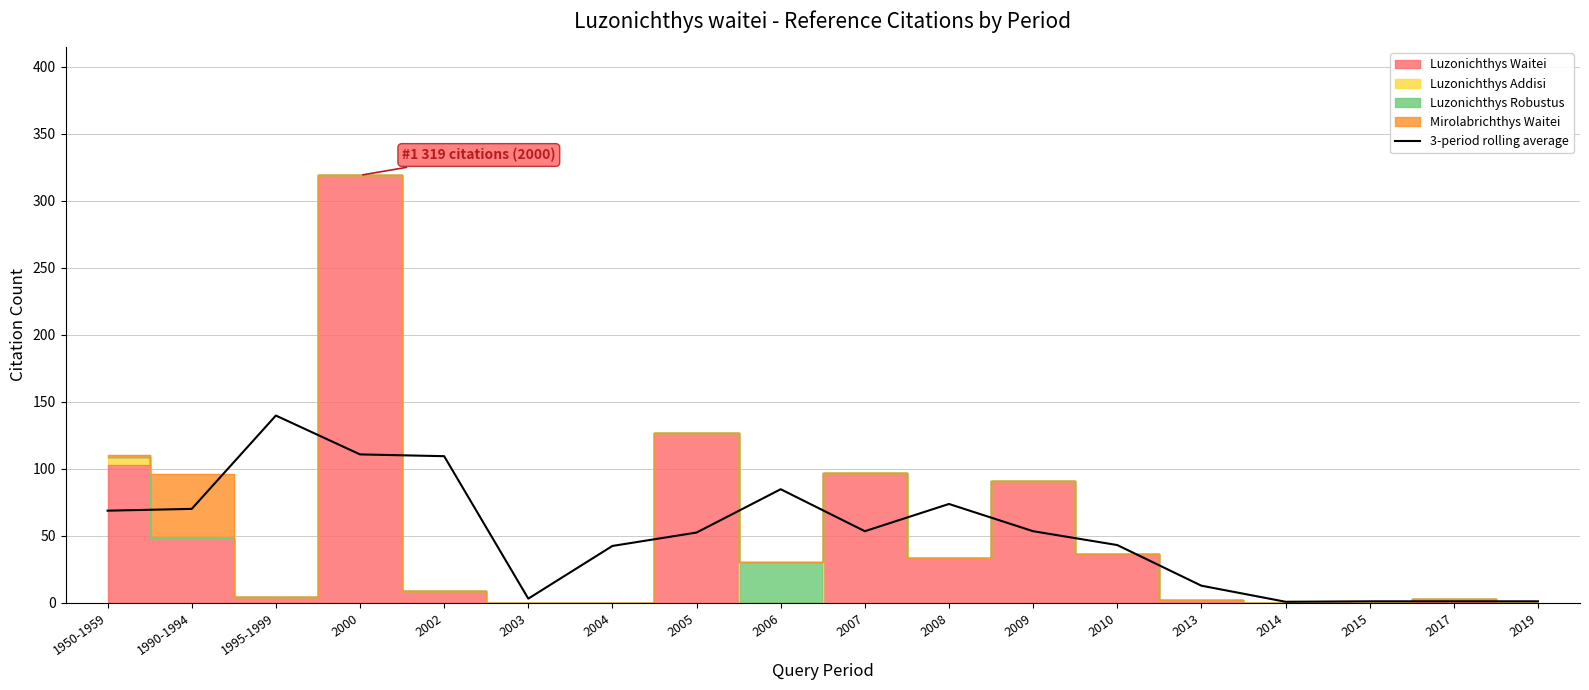

Is it true that 3-period rolling average equals 70.0 at 1990-1994?

True